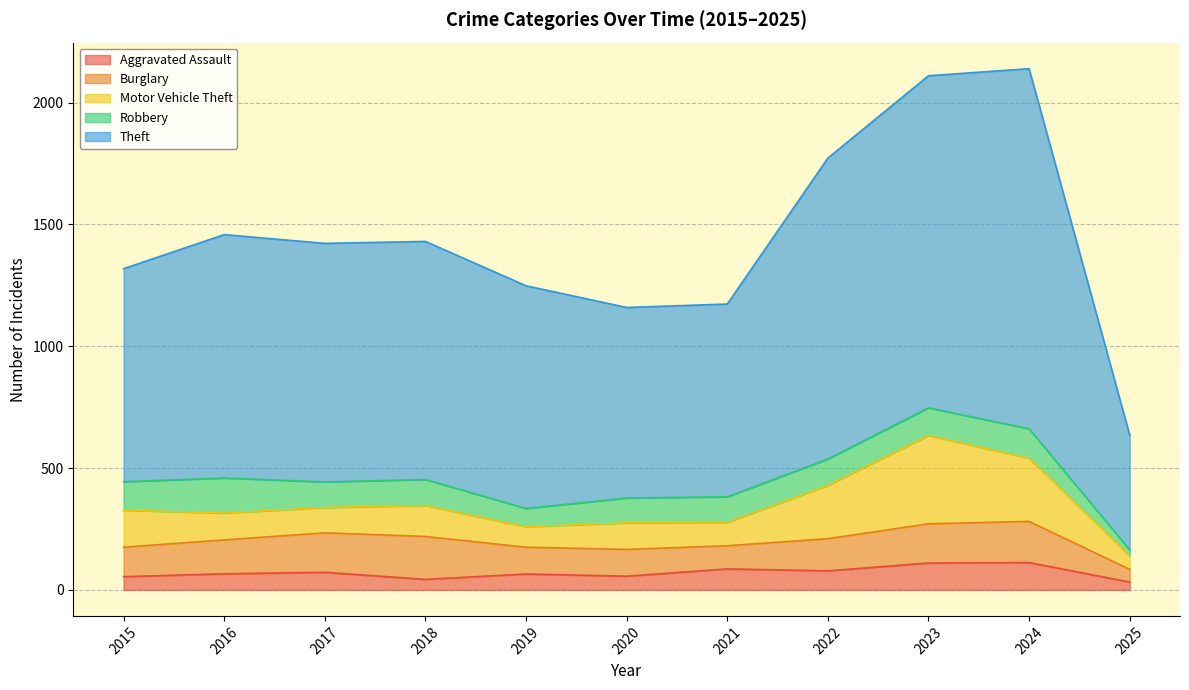

At which category is the sum across all series the highest?

2024